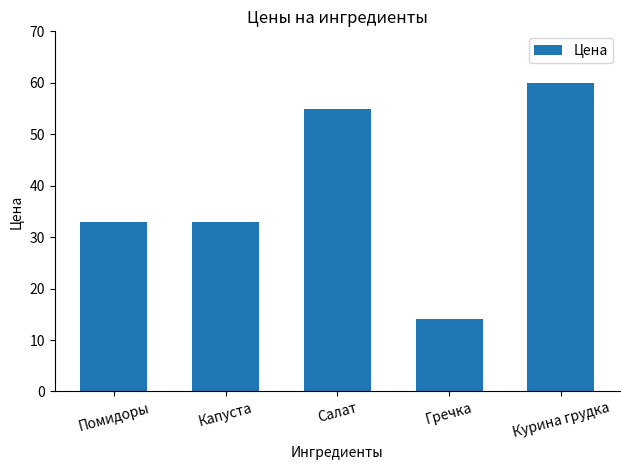

Reading right to left, what are all the values shown in this chart?

Курина грудка=60	Гречка=14	Салат=55	Капуста=33	Помидоры=33